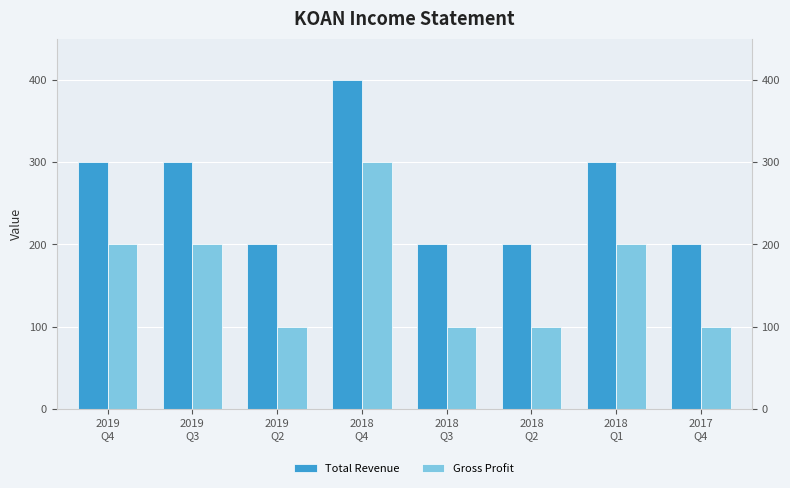

What is the value of the Gross Profit bar at the 4th from the left?

300